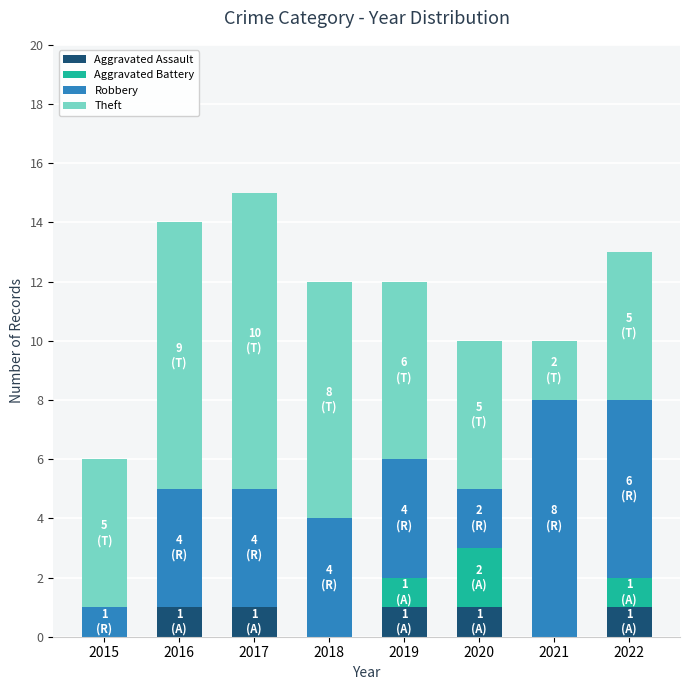

What is the sum of all Aggravated Assault values?

5